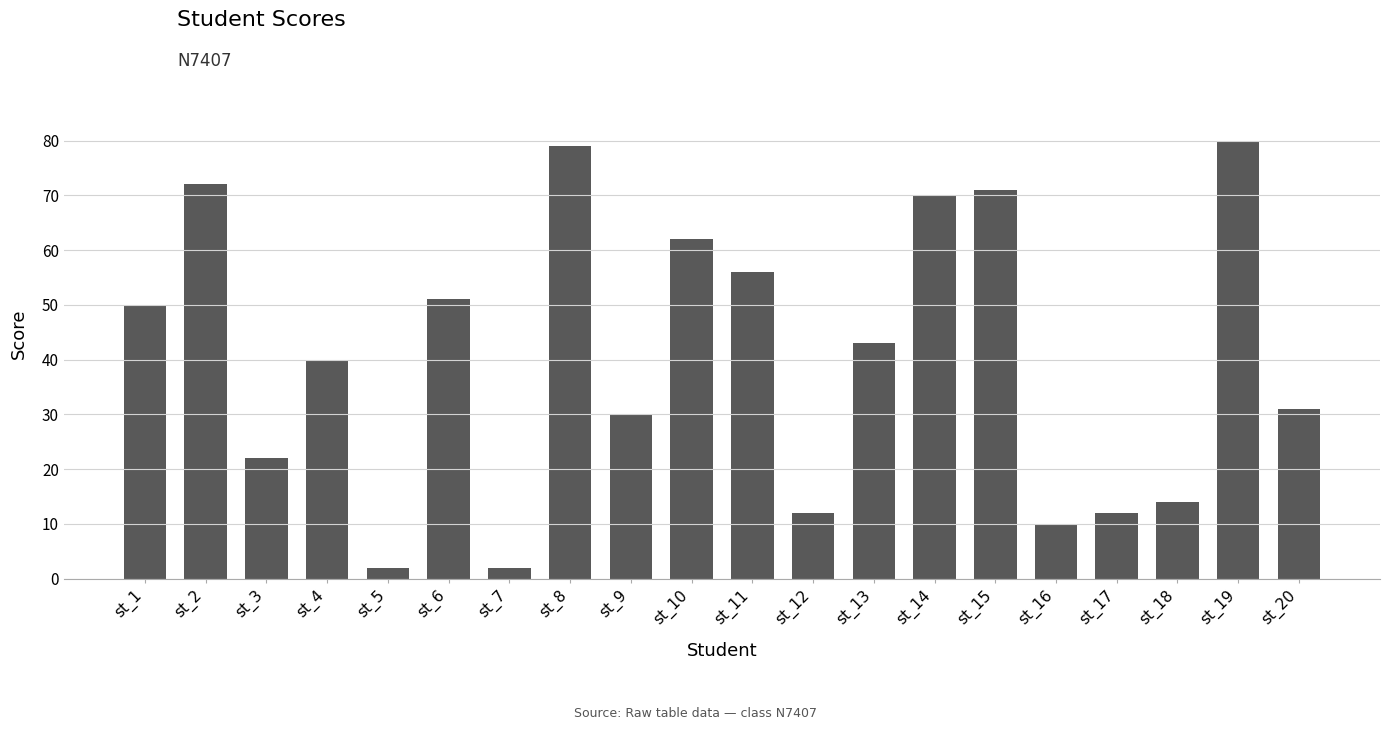

Is it true that the value at st_12 is 12?

True